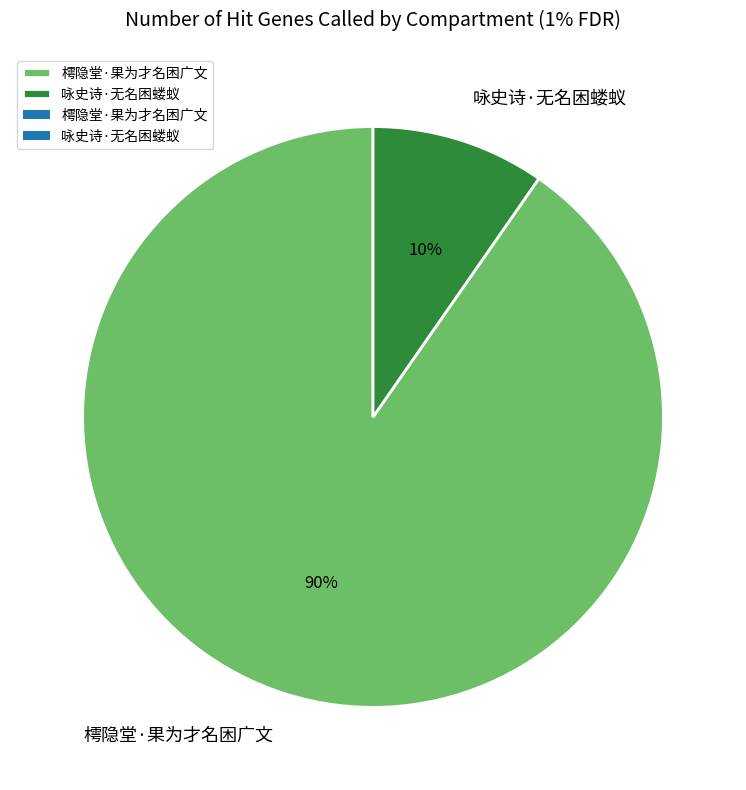

To the nearest percent, what percentage of the pie is 咏史诗·无名困蝼蚁?

10%